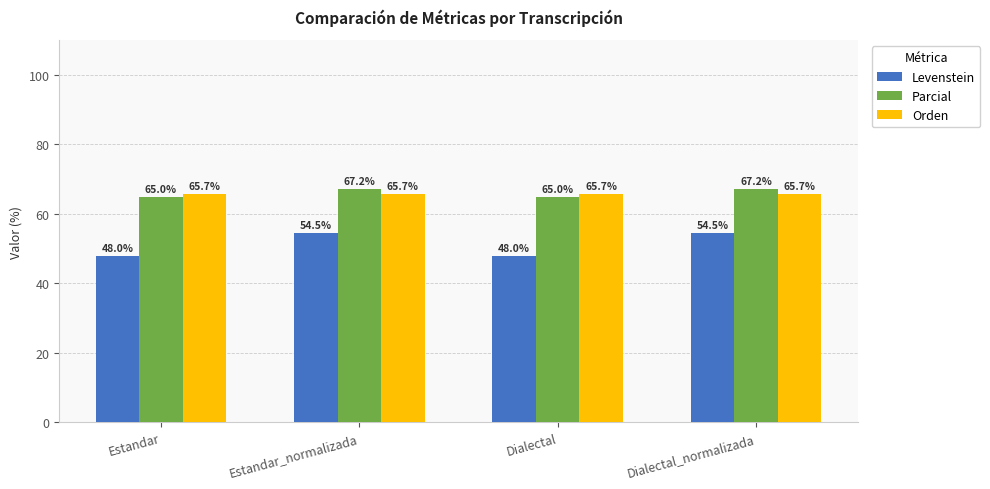

Reading right to left, list all the values displayed in this chart.

Levenstein: 54.5	48.0	54.5	48.0
Parcial: 67.2	65.0	67.2	65.0
Orden: 65.7	65.7	65.7	65.7